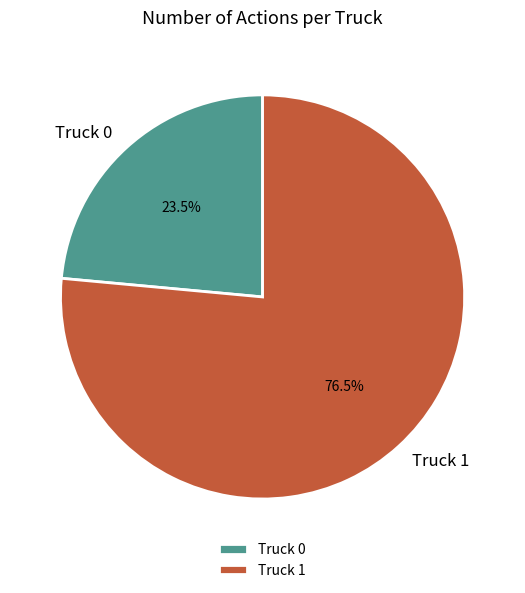

How many slices are in this pie chart?

2